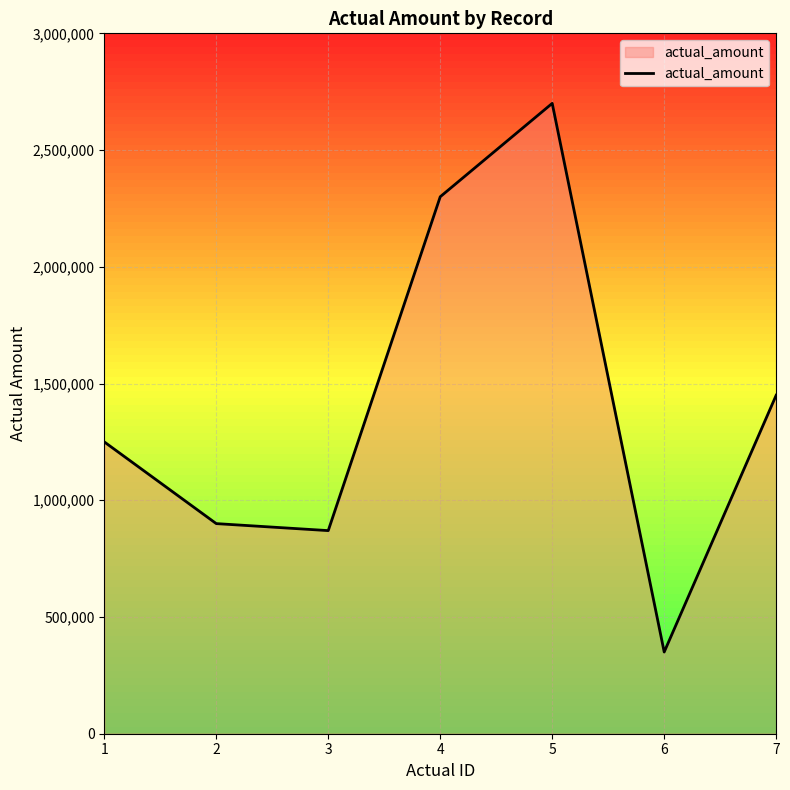

Reading right to left, extract all data points from this chart.

1450000	350000	2700000	2300000	870000	900000	1250000